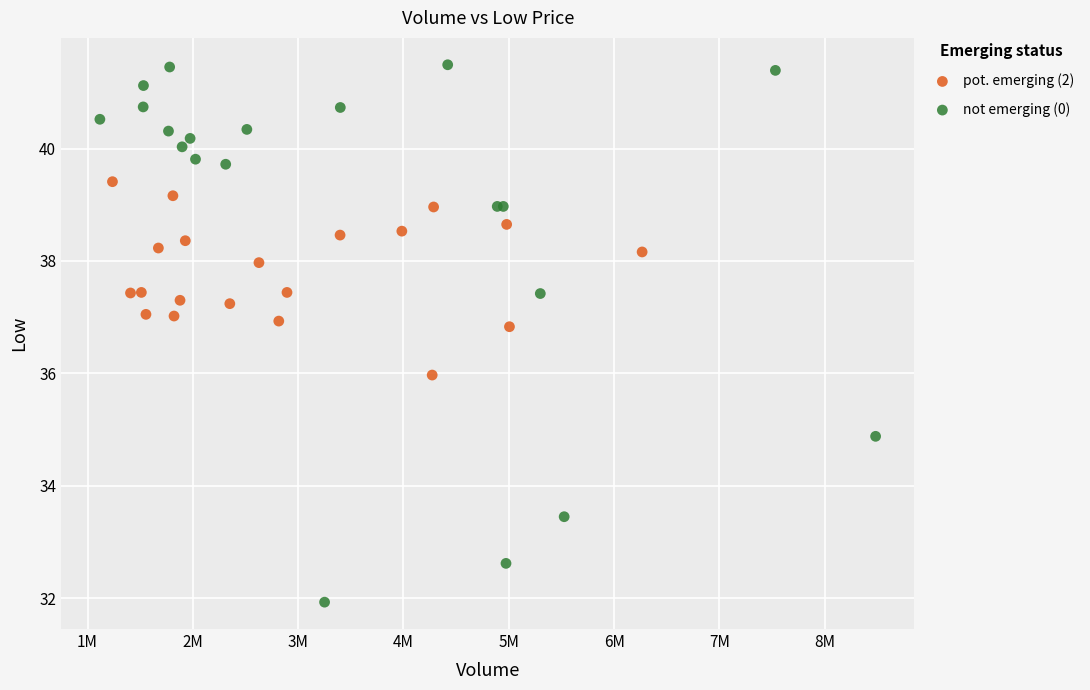

Which series contains the highest Y value?

not emerging (0)